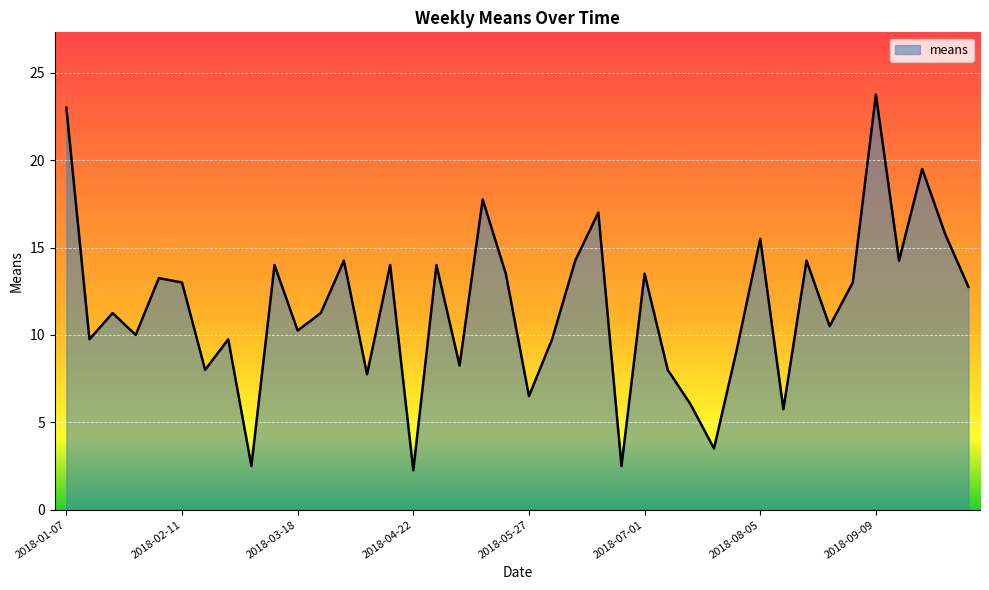

What is the maximum value shown in the chart?

23.8